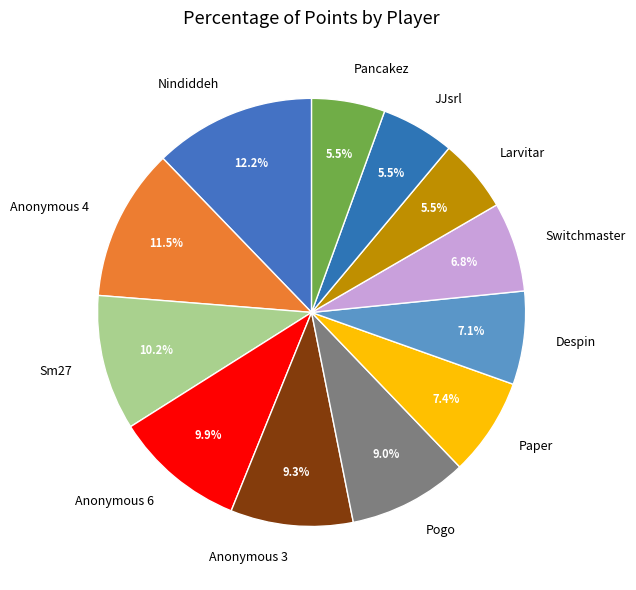

Which slice is the largest?

Nindiddeh